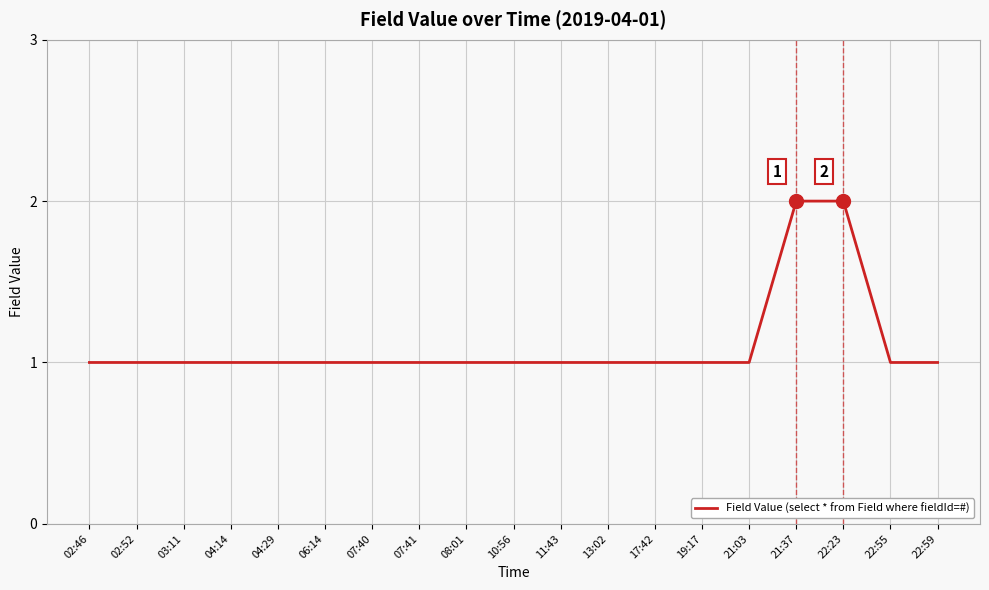

What position from the left is 07:40?

7